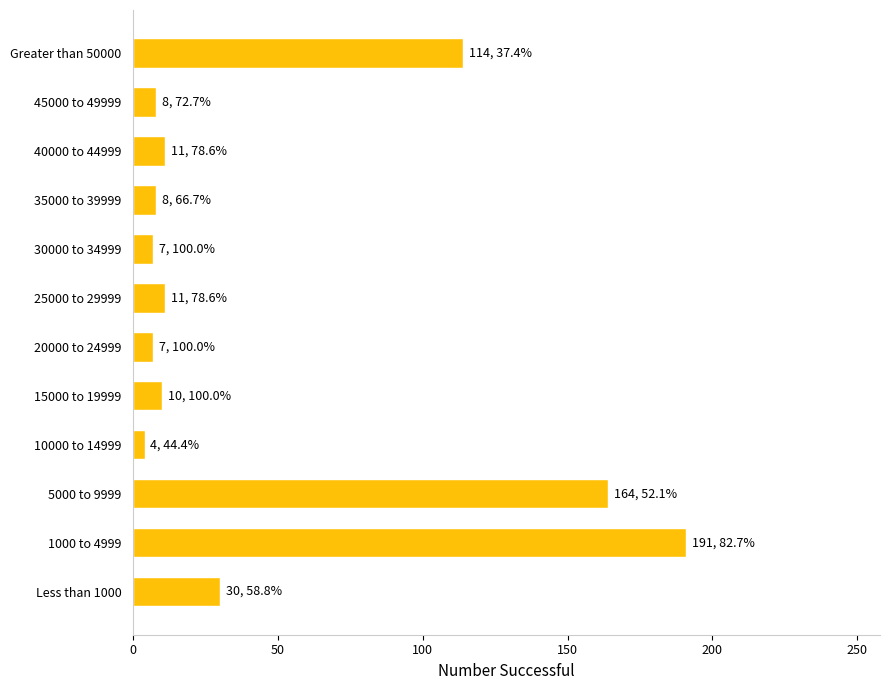

True or false: the data shows 48 at Less than 1000.

False